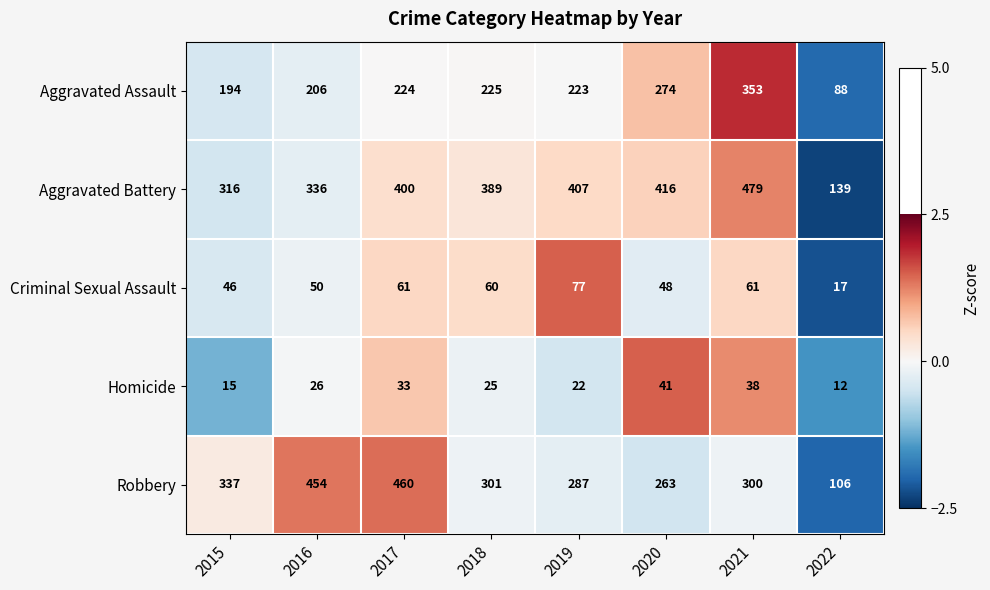

Count the number of categories in the chart.

8